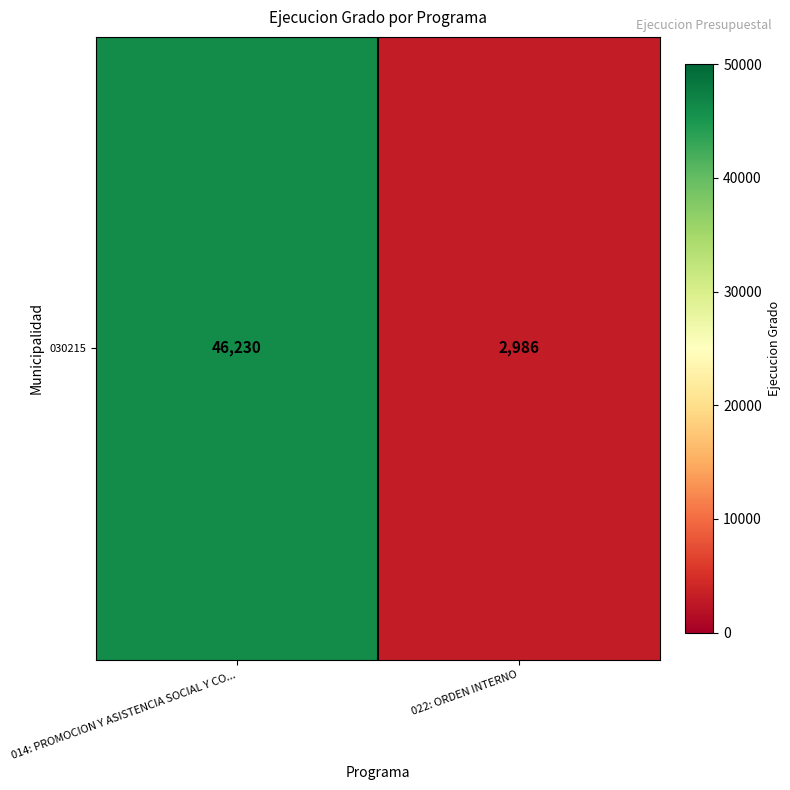

What is the maximum value shown in the chart?

46230